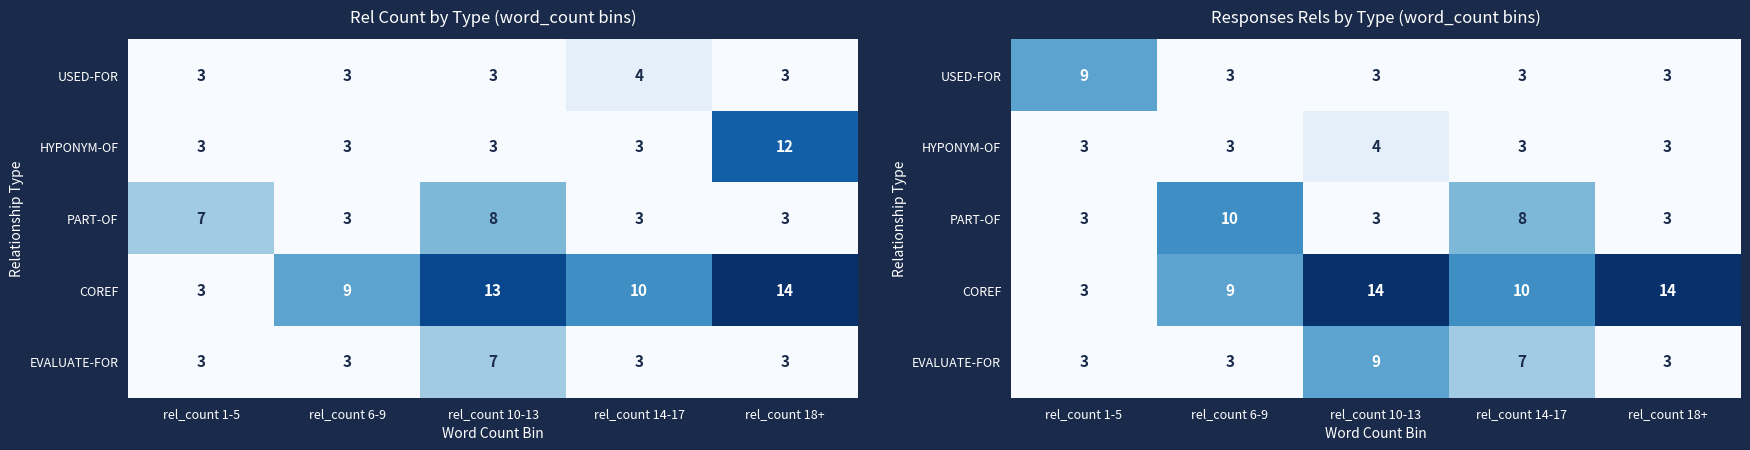

The HYPONYM-OF series shows 0.0 at rel_count 18+. True or false?

False